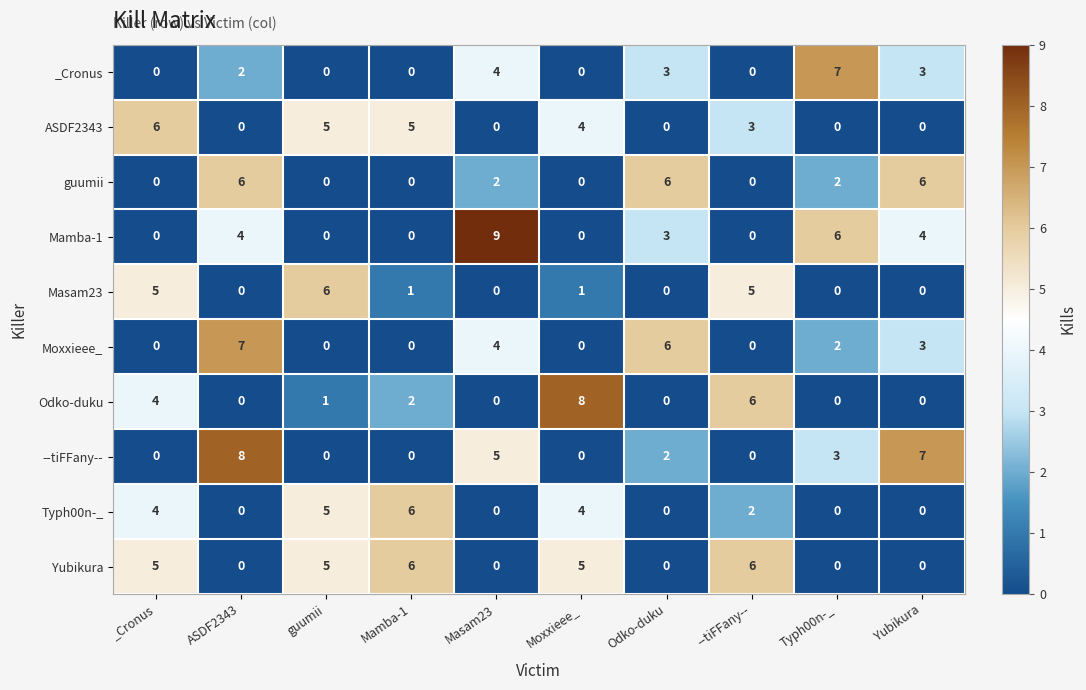

How many distinct data groups are displayed?

10